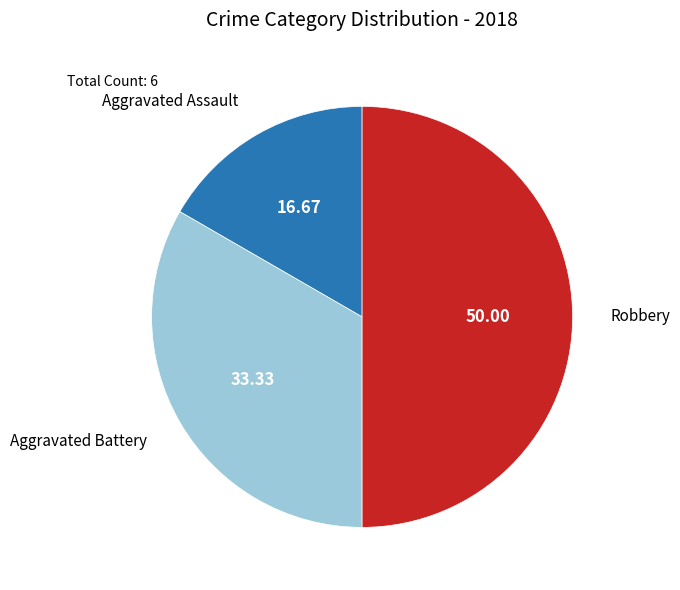

How many slices are in this pie chart?

3